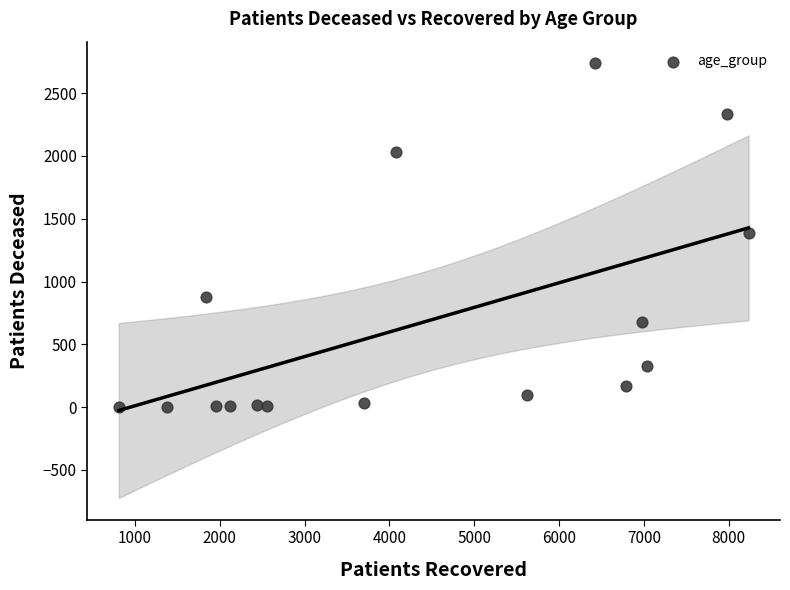

What is the range of Y values (max minus min)?

2733